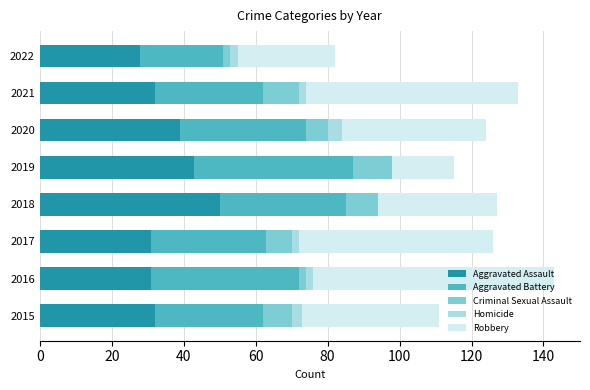

What is the sum of all Aggravated Assault values?

286